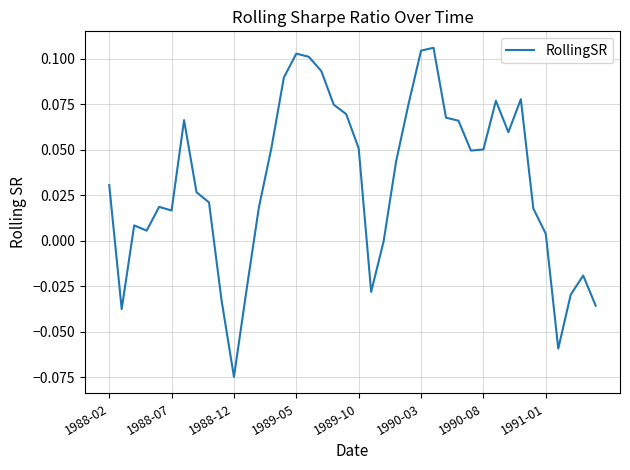

Does the chart display data point markers on the line(s)?

No